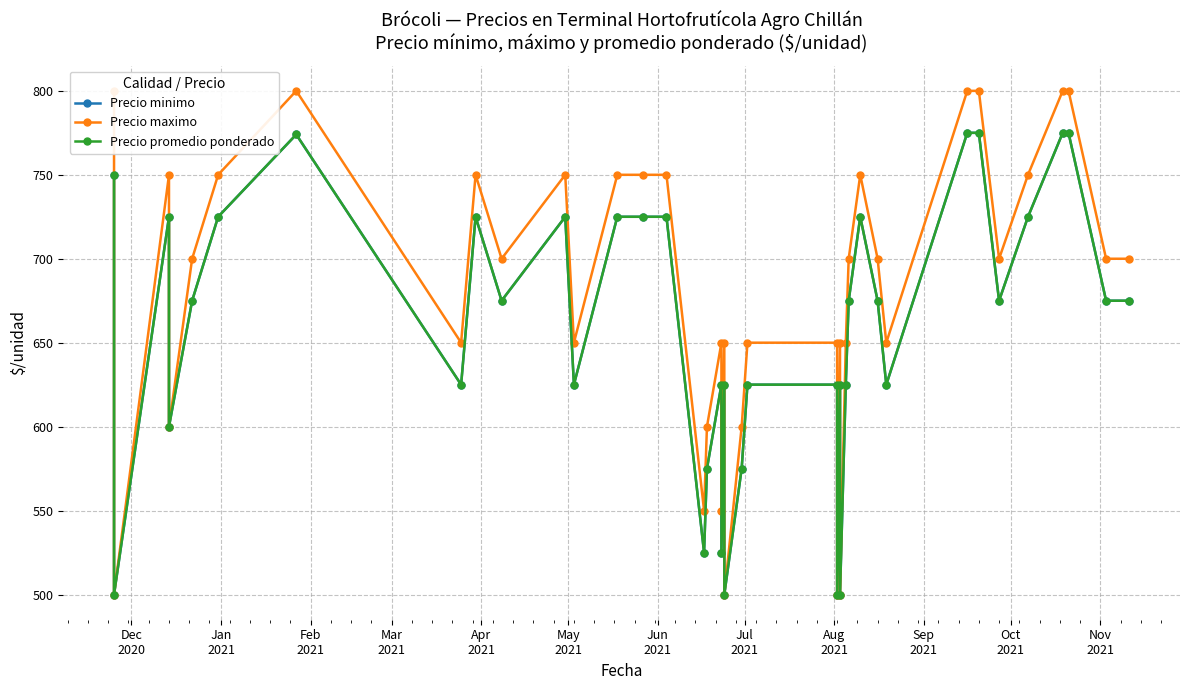

Does the chart have visible grid lines?

Yes